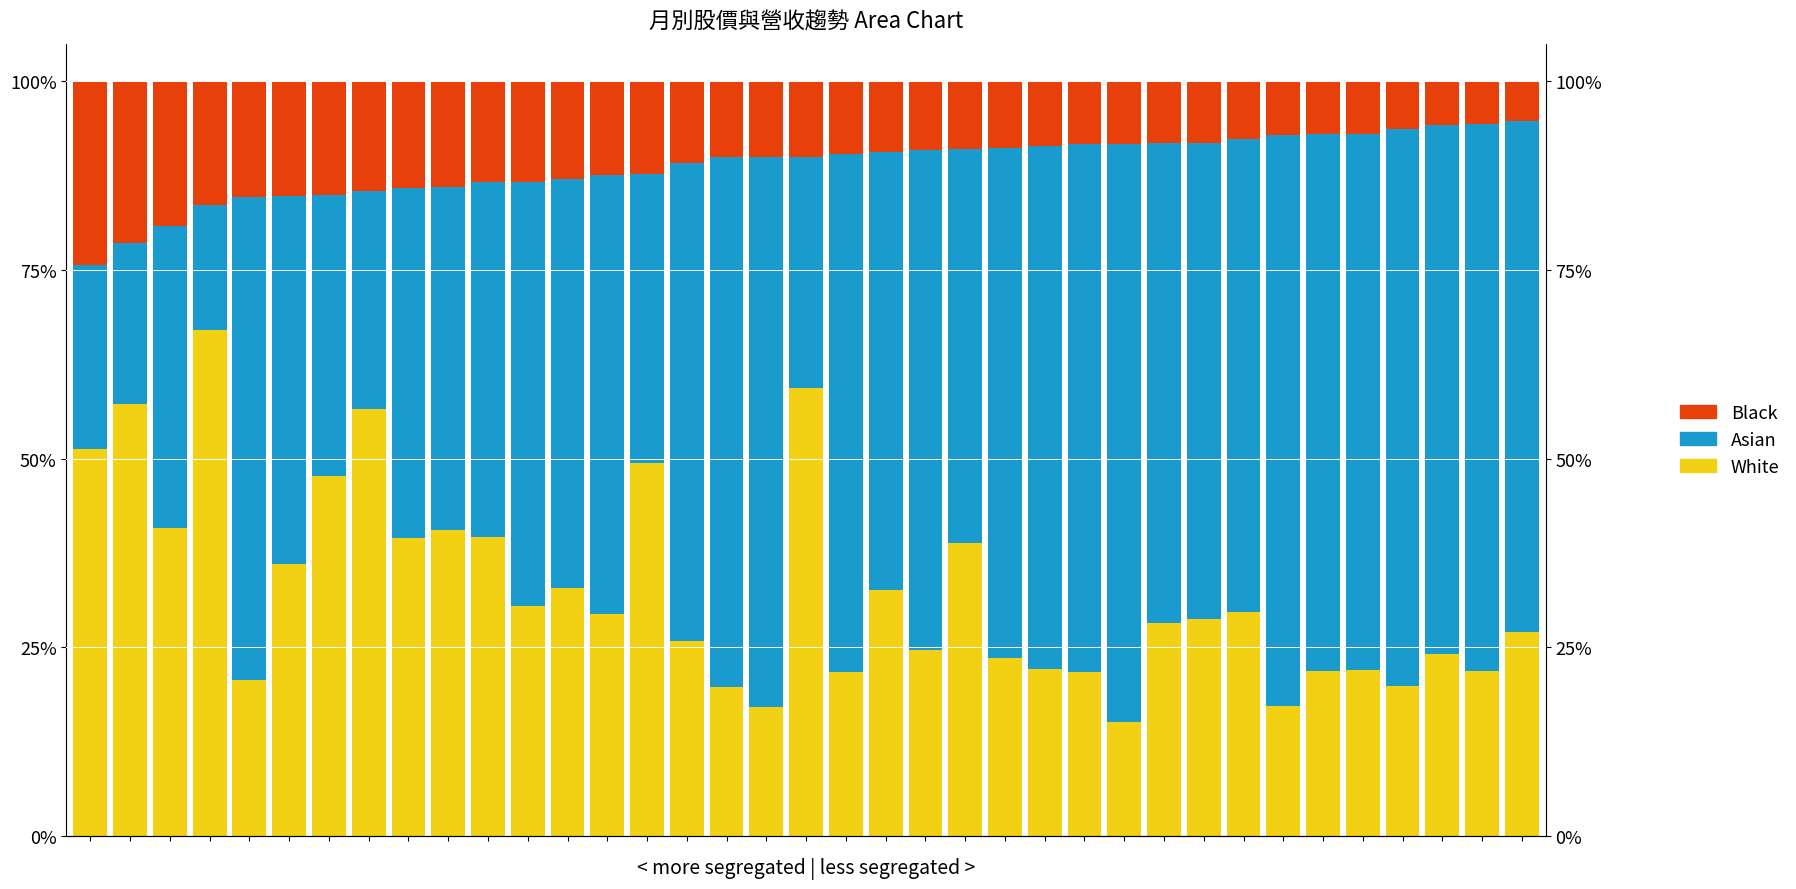

What is the difference between the White values at 12 and 30?

15.6